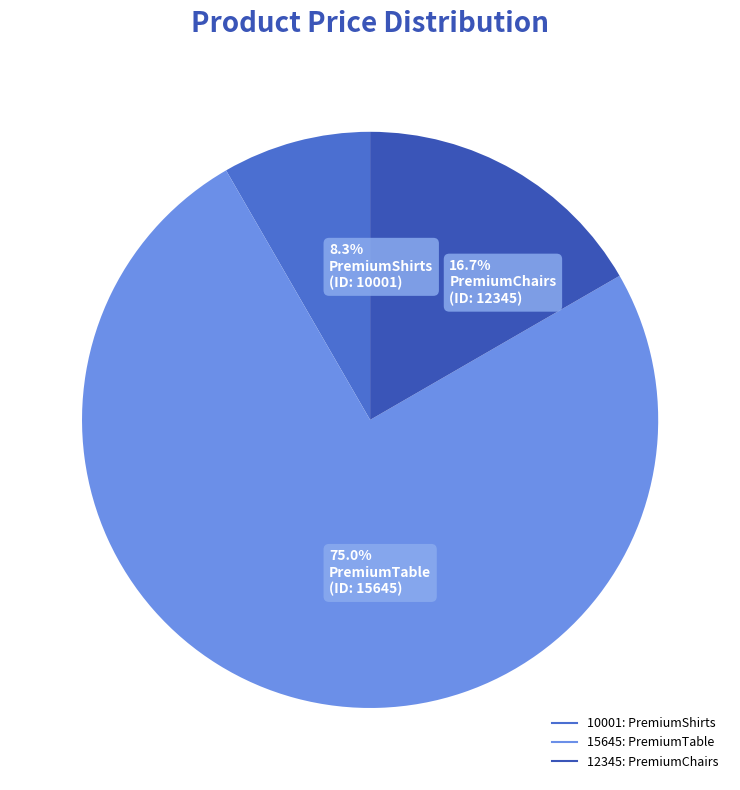

What percentage do 12345 and 15645 together represent?

91.7%